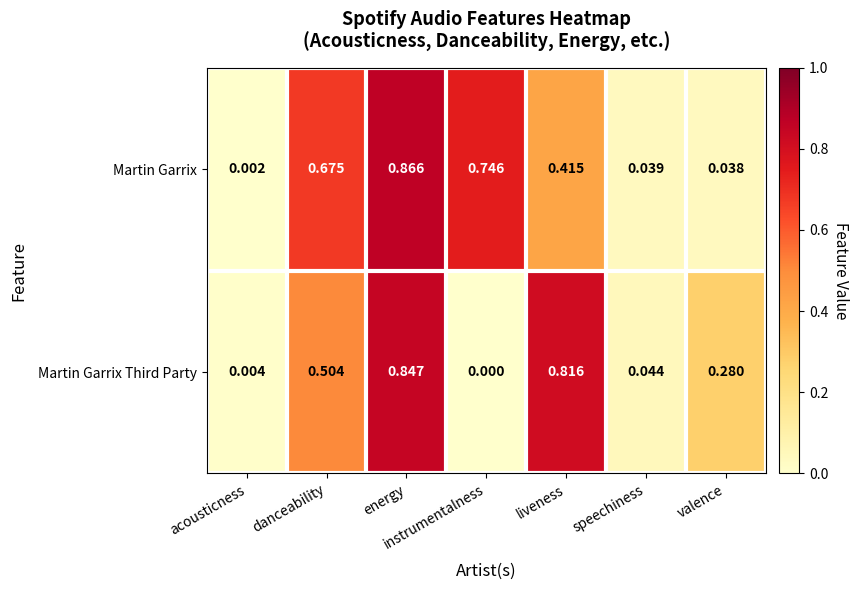

Is the value of Martin Garrix at danceability greater than the value of Martin Garrix Third Party at valence?

Yes